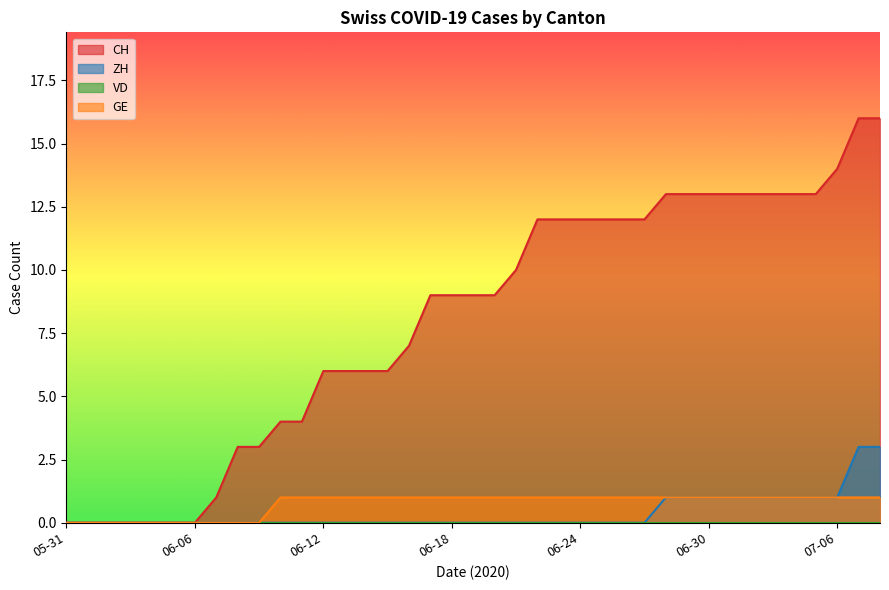

At which label does ZH reach its peak?

2020-07-07